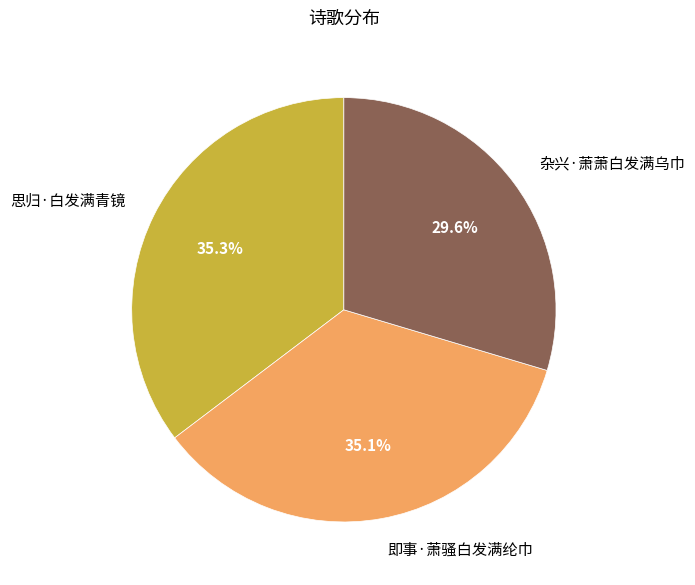

What portion of the pie excludes 即事·萧骚白发满纶巾?

64.9%